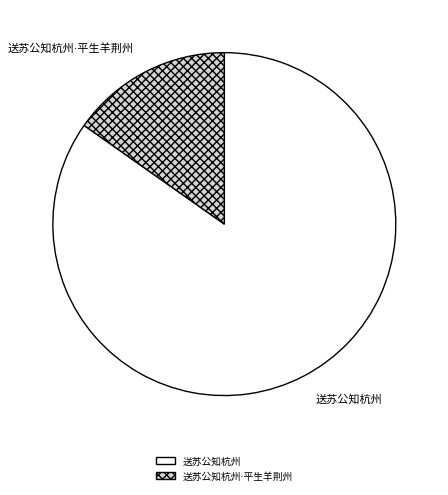

Does any single category account for the majority?

Yes